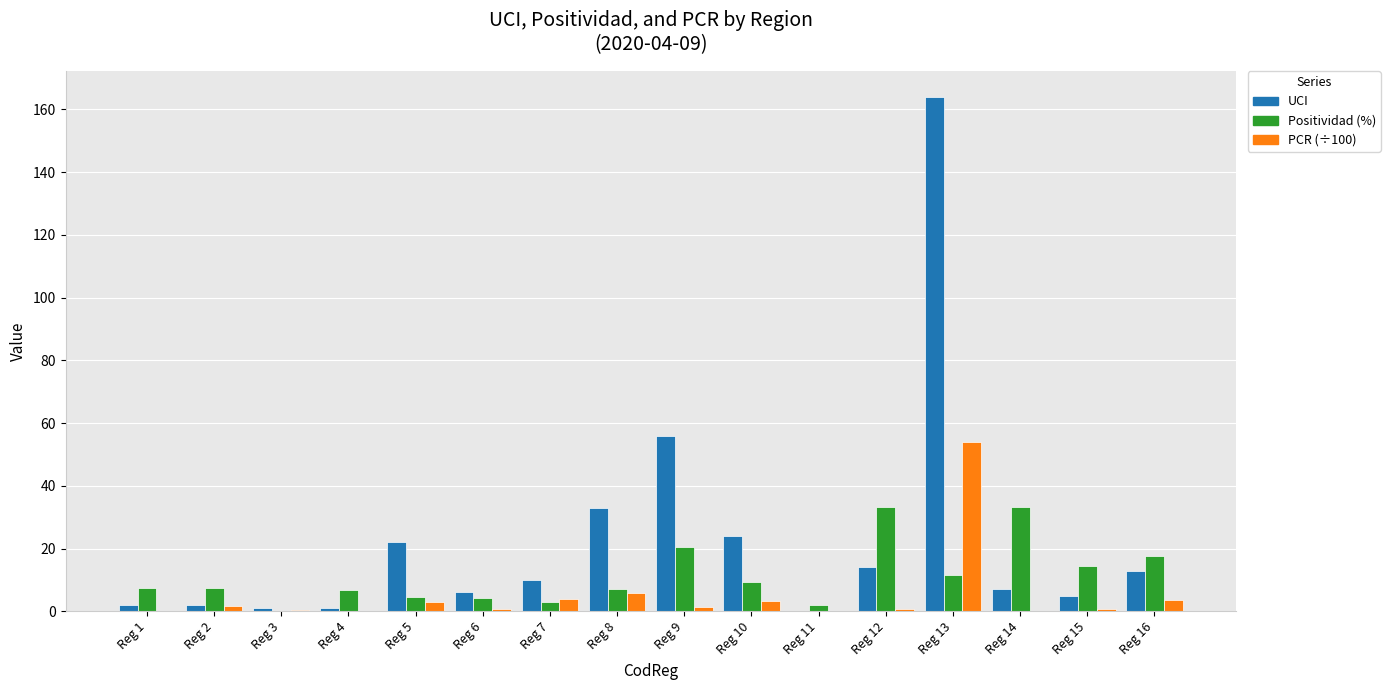

What is the highest value of the PCR (÷100) series?

53.8